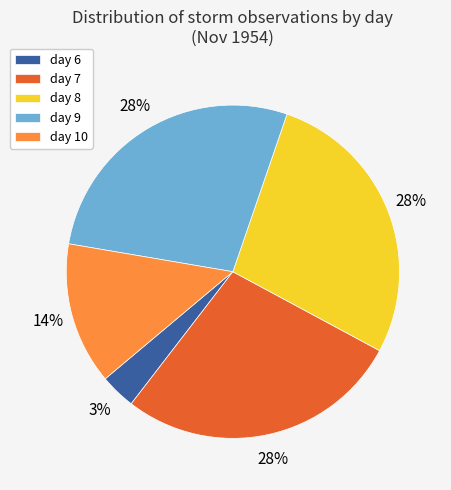

The day 8 slice represents 28% of the pie. True or false?

True